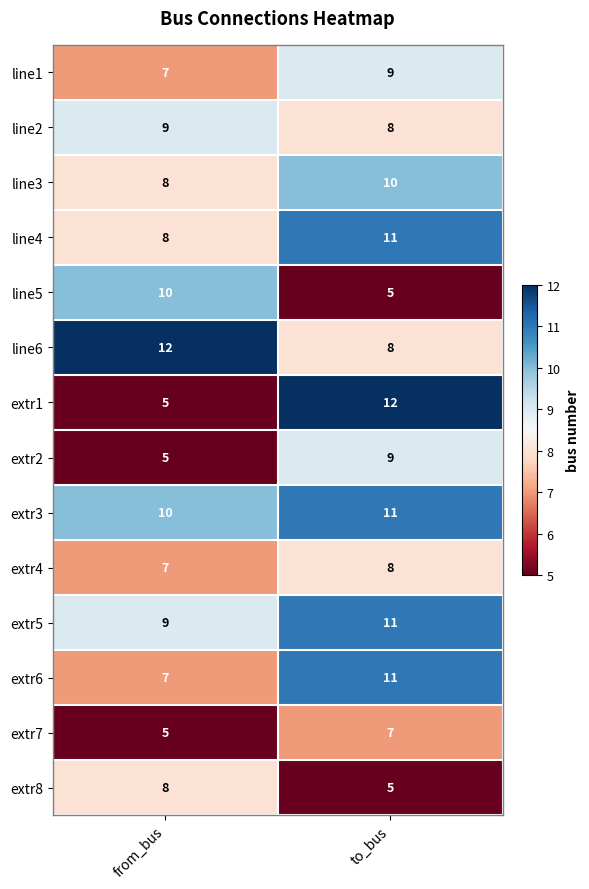

Reading left to right, transcribe all the data shown in this chart.

line1: from_bus=7	to_bus=9
line2: from_bus=9	to_bus=8
line3: from_bus=8	to_bus=10
line4: from_bus=8	to_bus=11
line5: from_bus=10	to_bus=5
line6: from_bus=12	to_bus=8
extr1: from_bus=5	to_bus=12
extr2: from_bus=5	to_bus=9
extr3: from_bus=10	to_bus=11
extr4: from_bus=7	to_bus=8
extr5: from_bus=9	to_bus=11
extr6: from_bus=7	to_bus=11
extr7: from_bus=5	to_bus=7
extr8: from_bus=8	to_bus=5